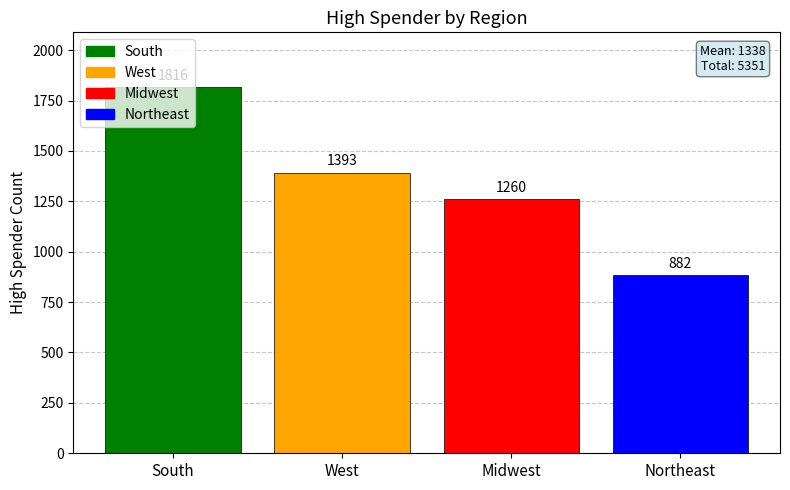

Count the number of data series in this chart.

4